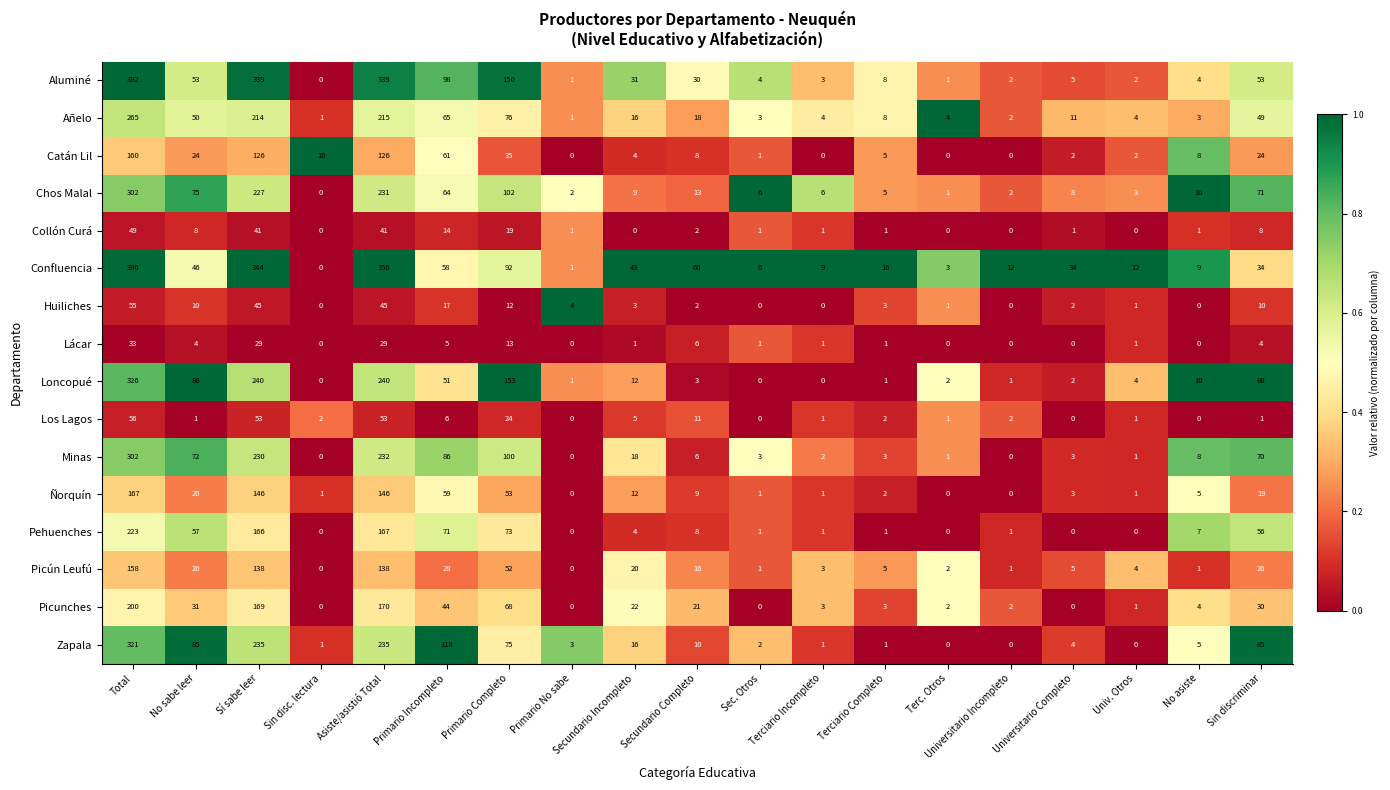

At which category is the sum across all series the highest?

Total